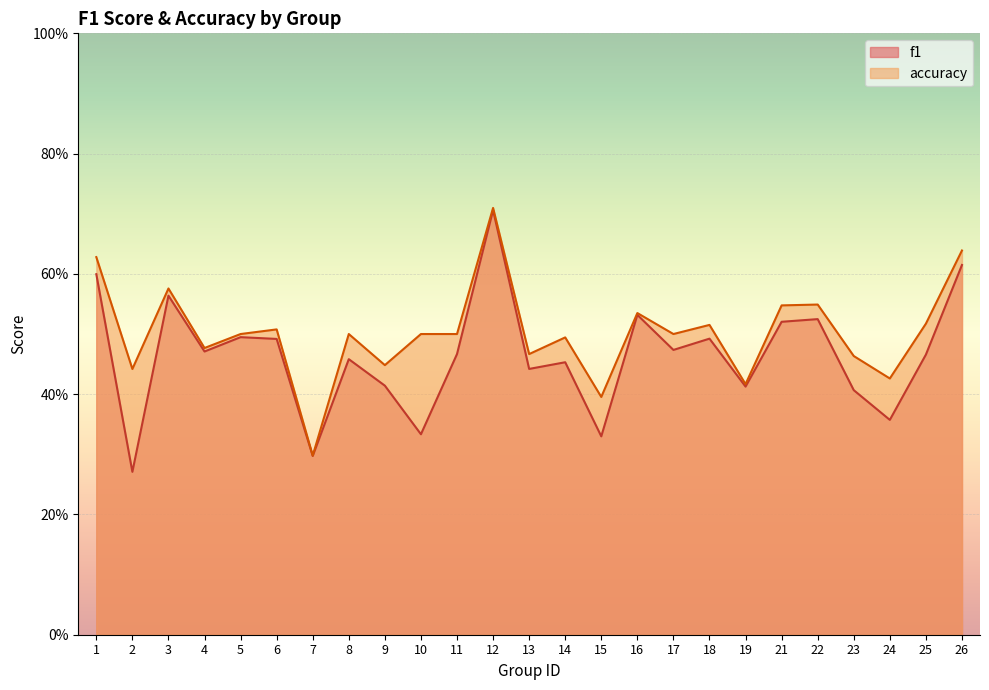

True or false: f1 and accuracy cross at least once.

False